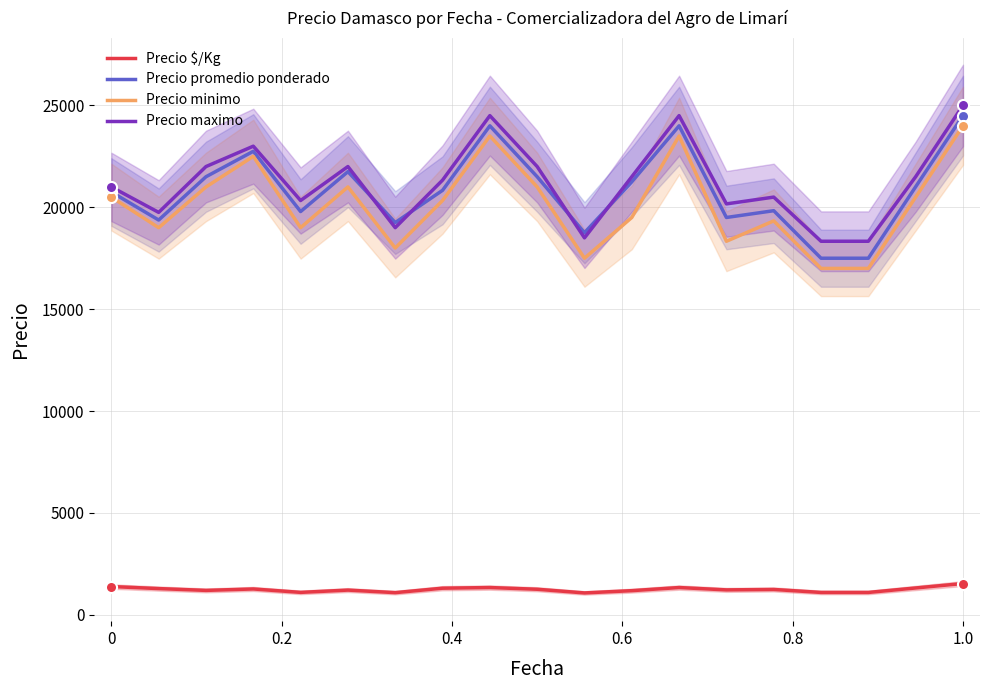

True or false: Precio promedio ponderado and Precio $/Kg intersect in this chart.

False